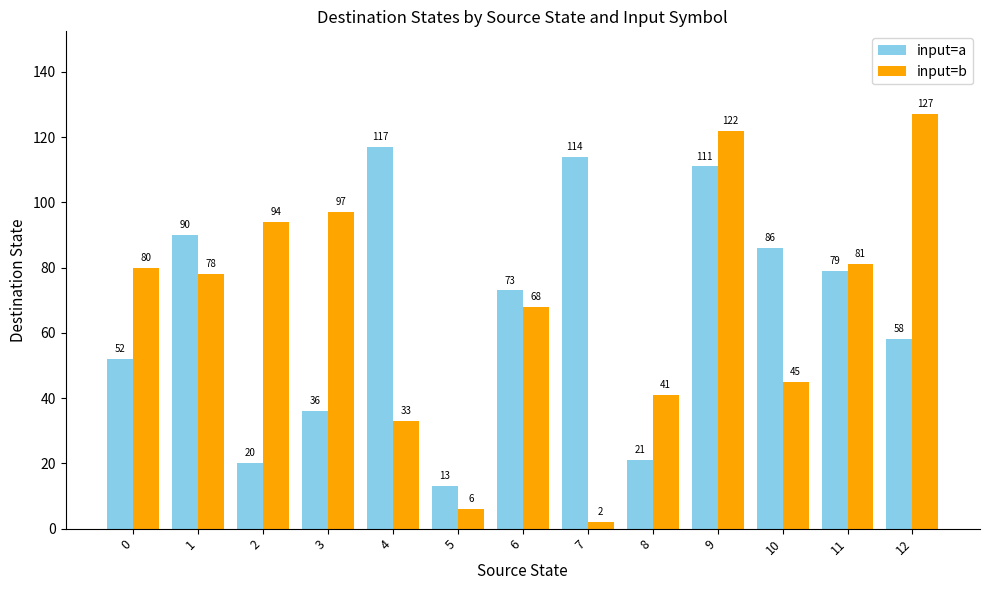

Reading right to left, extract all data points from this chart.

input=a: 58	79	86	111	21	114	73	13	117	36	20	90	52
input=b: 127	81	45	122	41	2	68	6	33	97	94	78	80